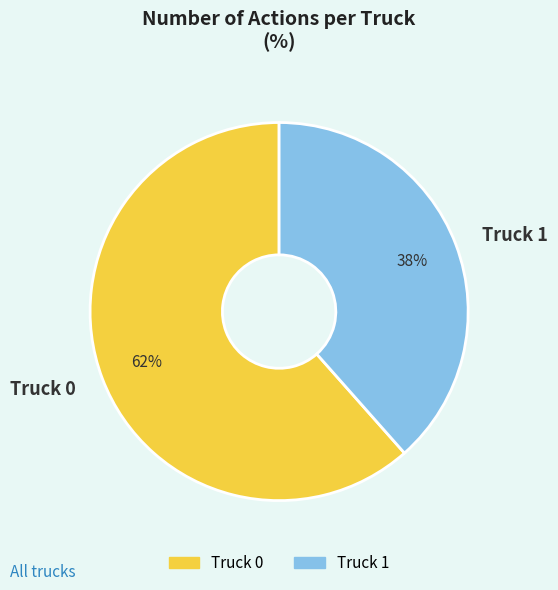

How many segments does this pie chart have?

2